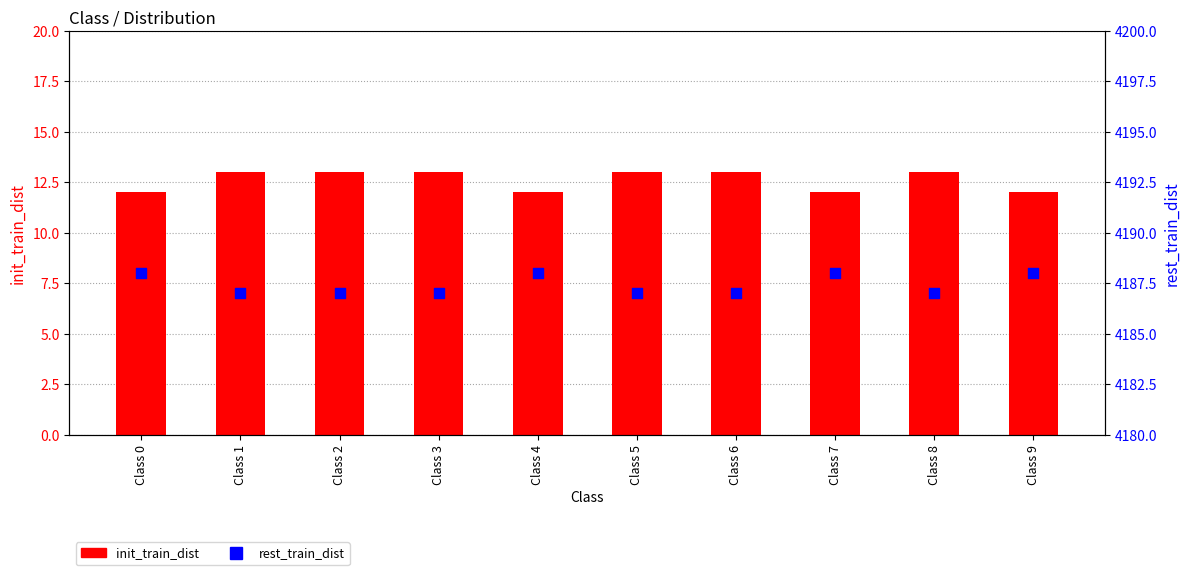

Which series reaches the minimum Y coordinate?

init_train_dist